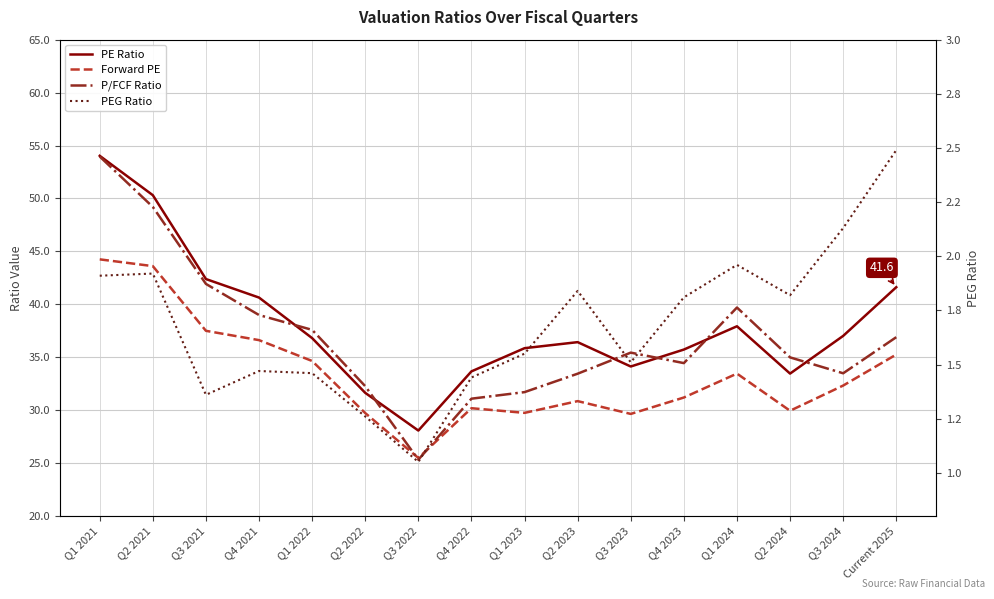

What is the average value of the P/FCF Ratio series?

36.9